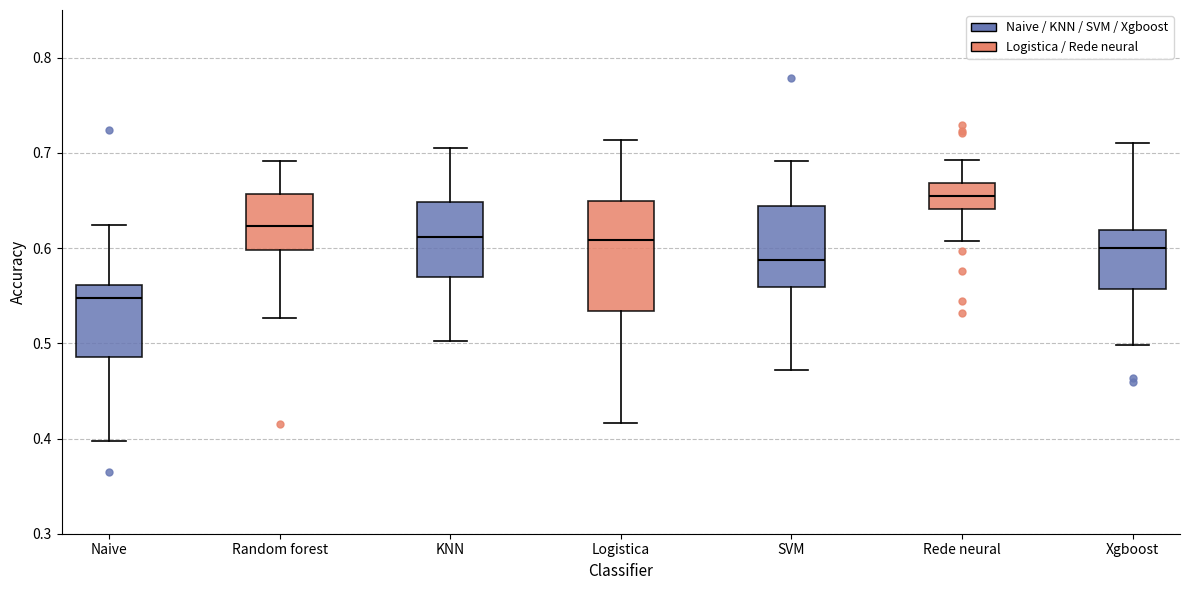

Which box's median line is the lowest?

Naive